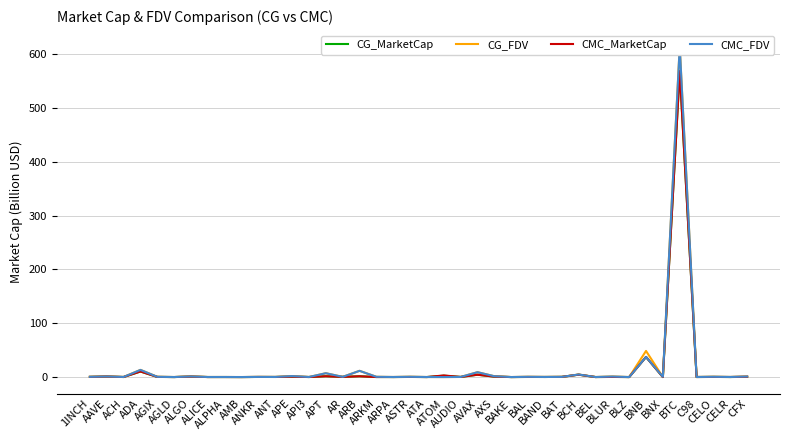

What is the difference between the maximum and minimum values in the CMC_MarketCap series?

568.8